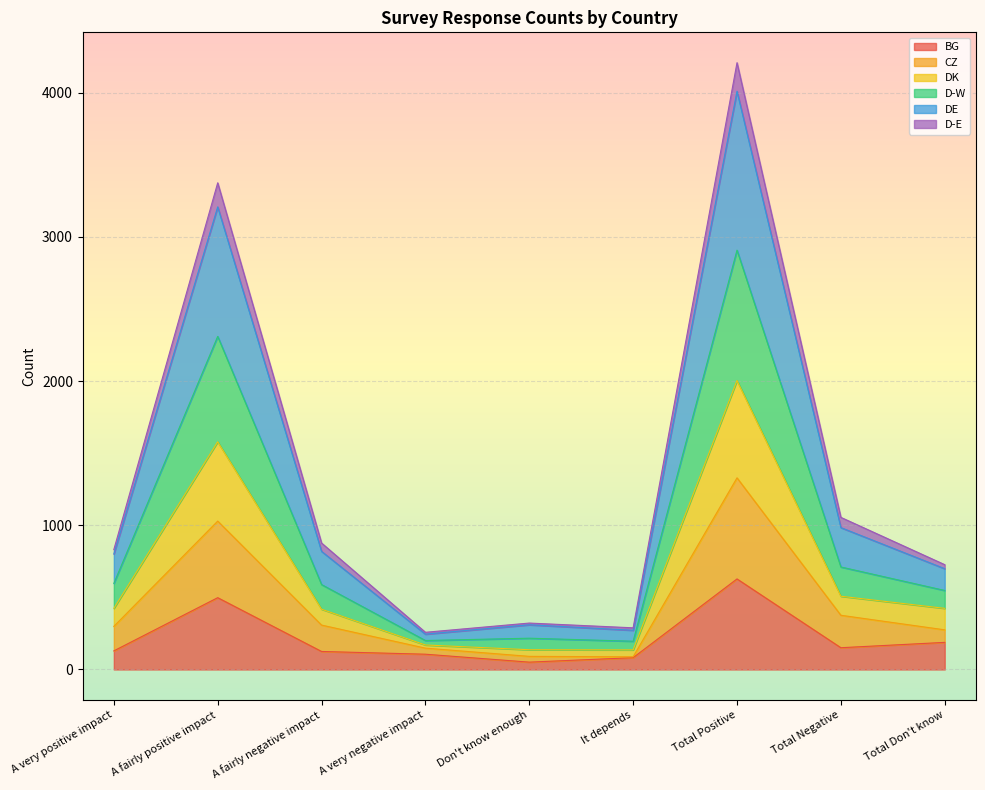

True or false: BG has a value of 498 at A fairly positive impact.

True